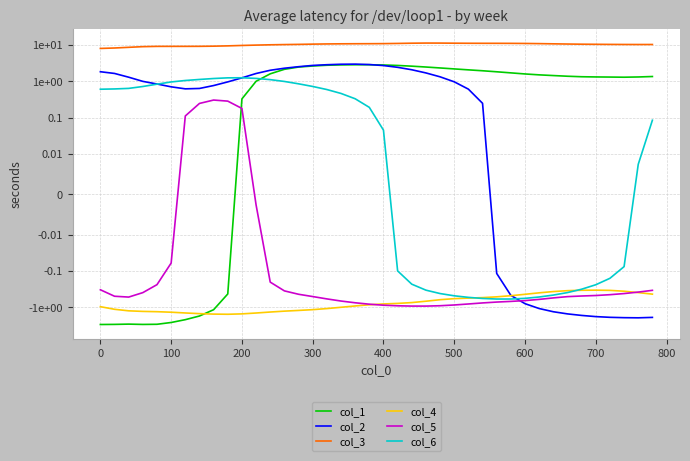

Which series has the largest total across all categories?

col_3